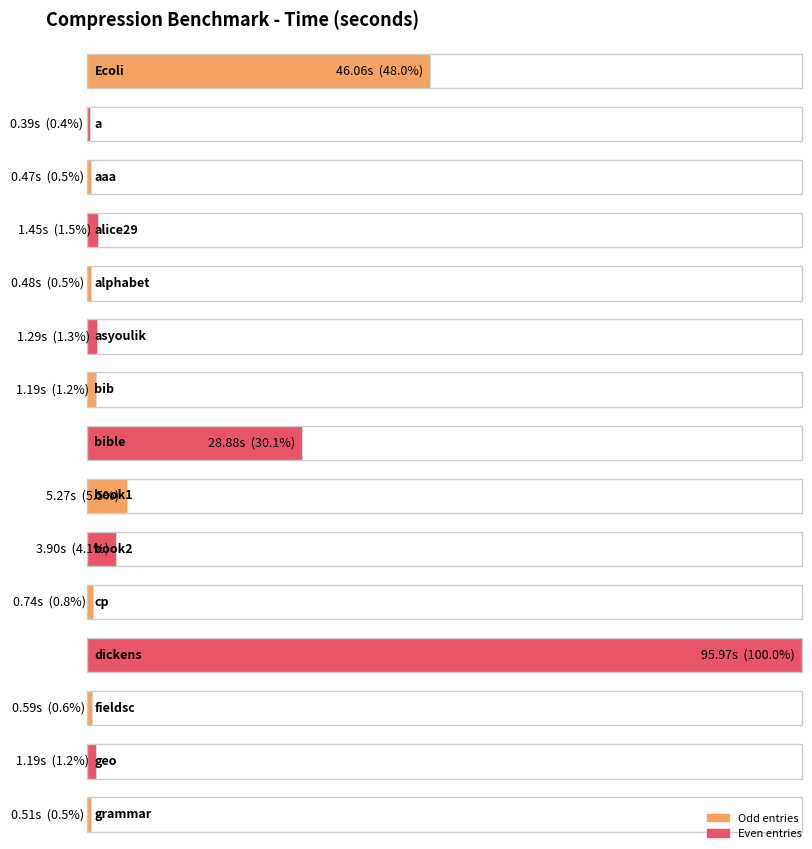

True or false: the data shows 171.3 at dickens.

False